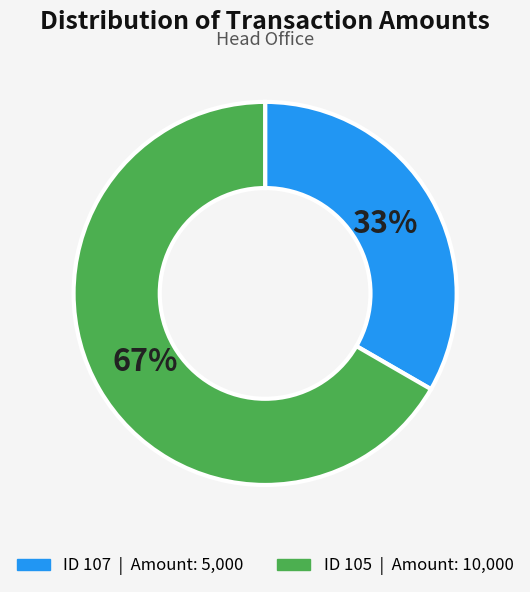

Does any single category account for the majority?

Yes